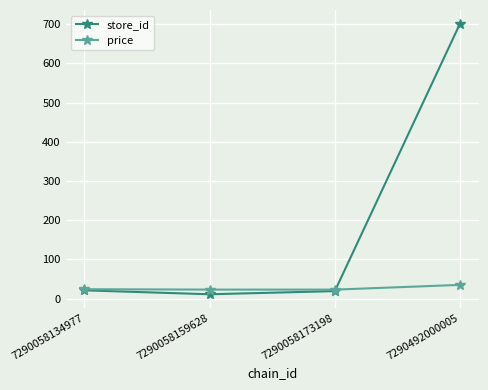

What are all the series names shown in the legend?

store_id, price